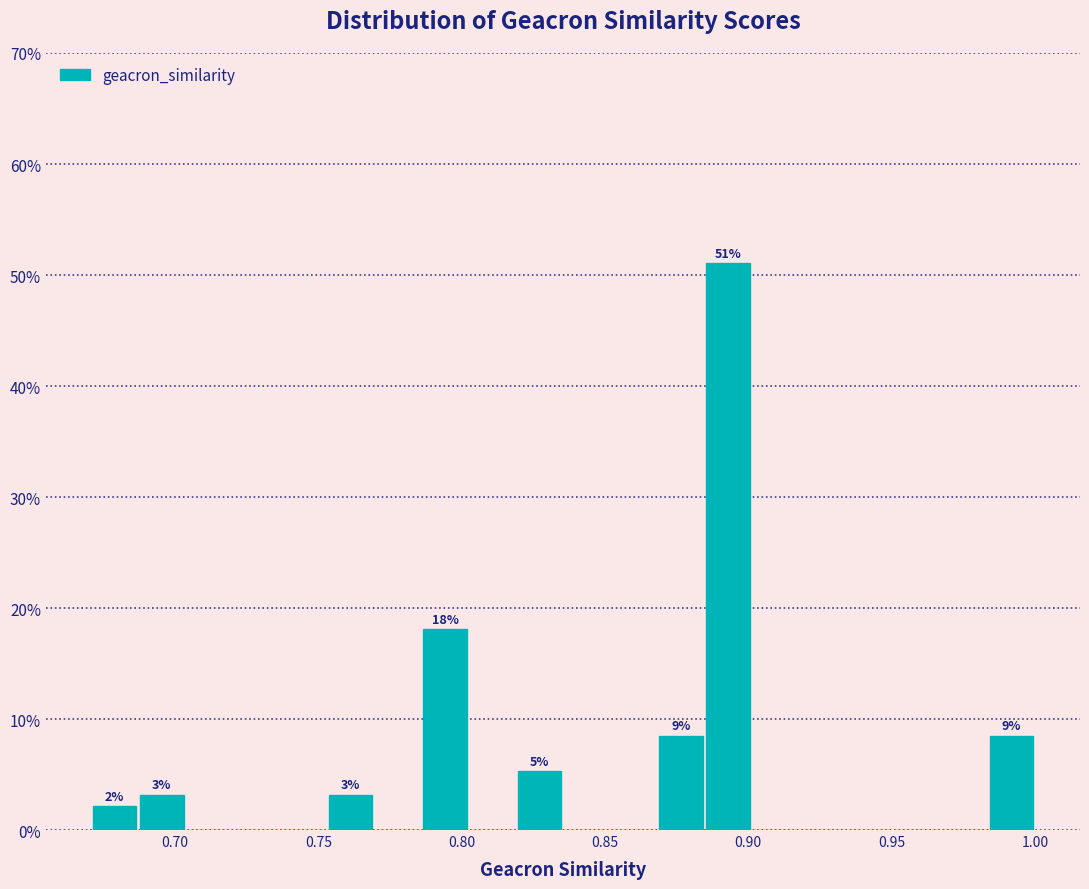

Read against the x-axis, roughly where is the centre of the tallest bar?

0.895